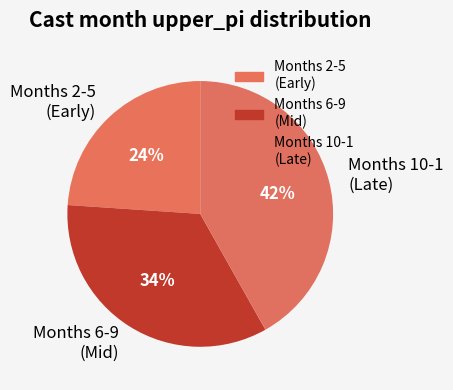

What percentage is the Months 10-1 (Late) slice, to the nearest percent?

42%